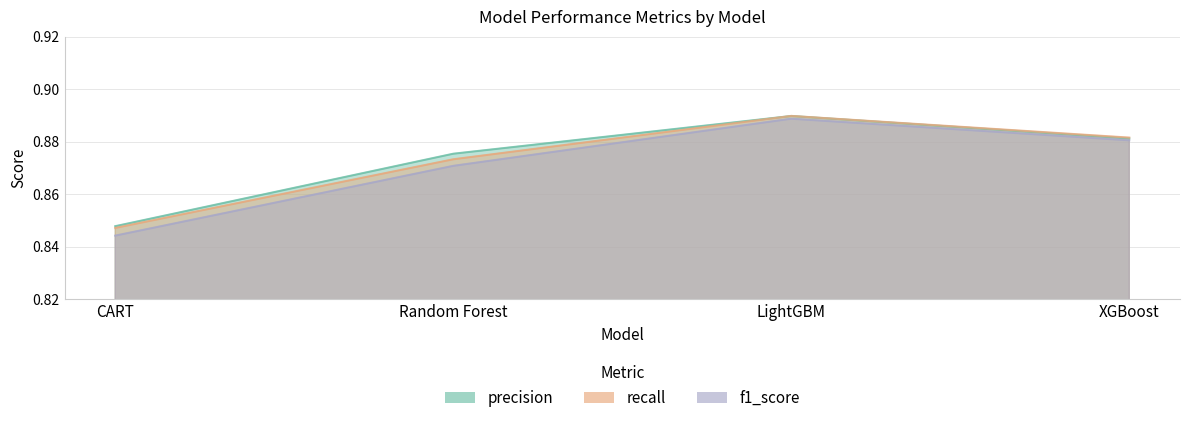

True or false: recall has more than 2 points higher than both neighbors.

False